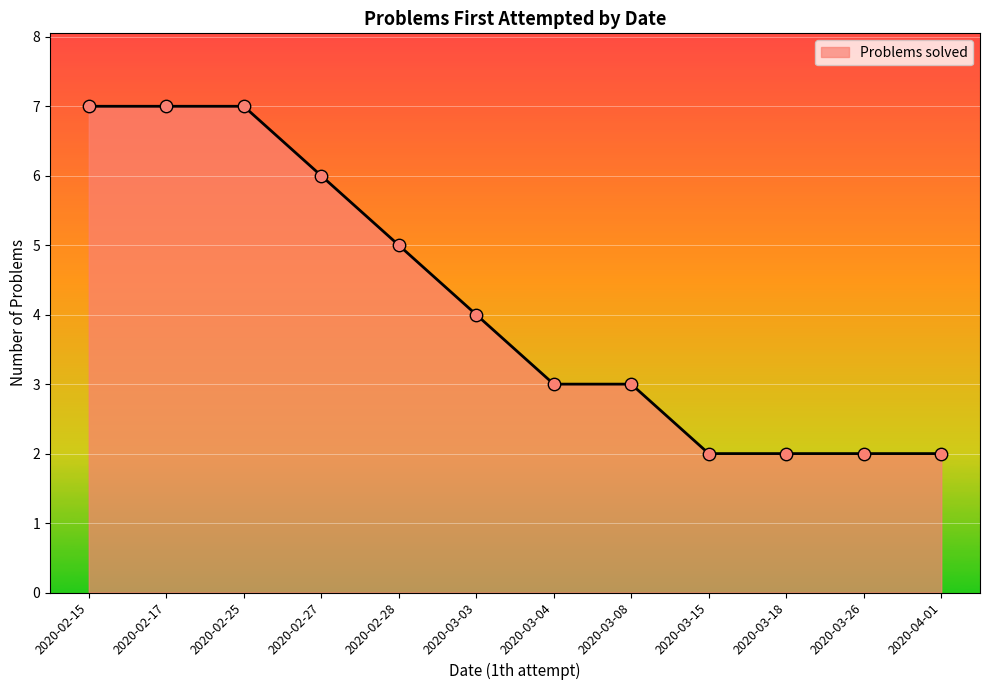

Between 2020-02-15 and 2020-03-04, which is larger?

2020-02-15